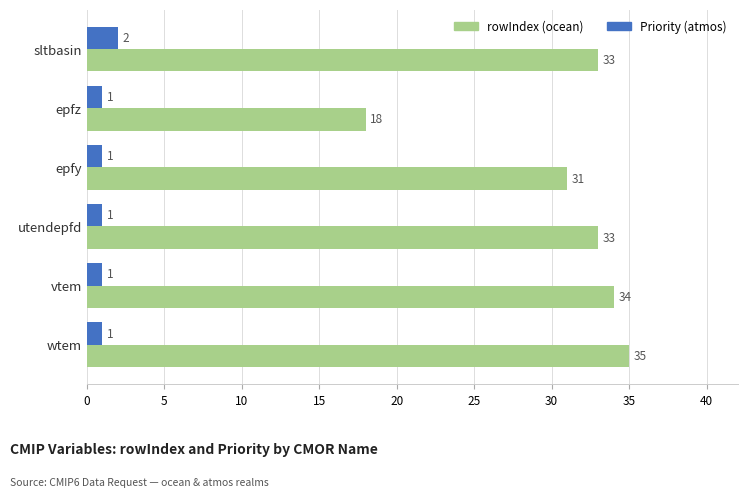

How many data points does each series have?

6